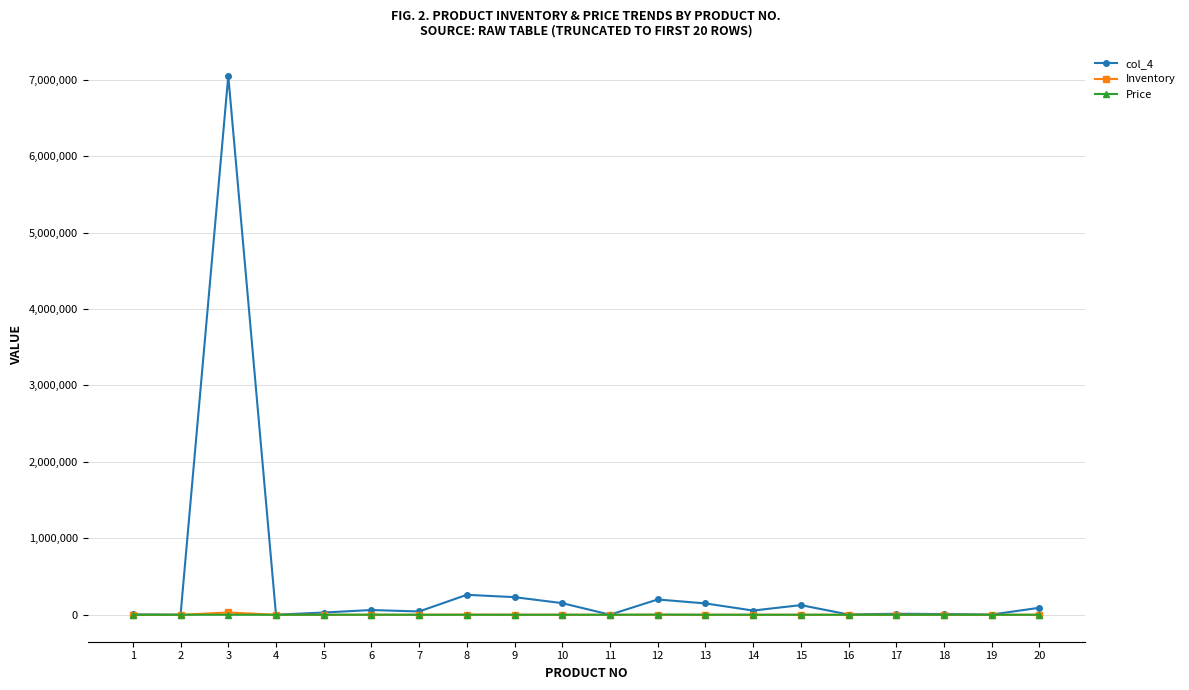

True or false: col_4 has more than 1 points higher than both neighbors.

True